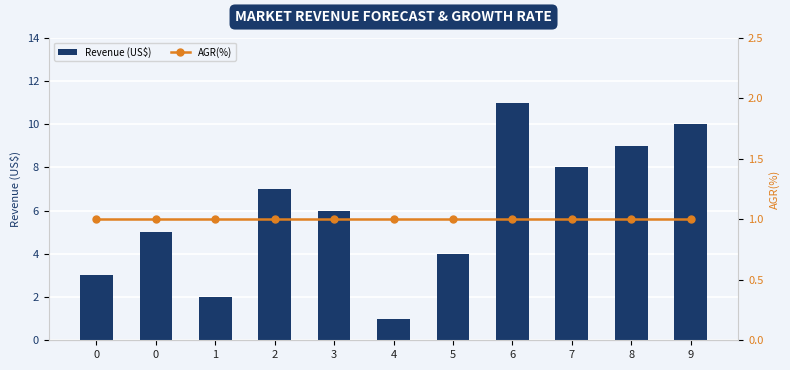

Reading left to right, transcribe all the data shown in this chart.

Revenue (US$): 0=3	0=5	1=2	2=7	3=6	4=1	5=4	6=11	7=8	8=9	9=10
AGR(%): 0=1	0=1	1=1	2=1	3=1	4=1	5=1	6=1	7=1	8=1	9=1